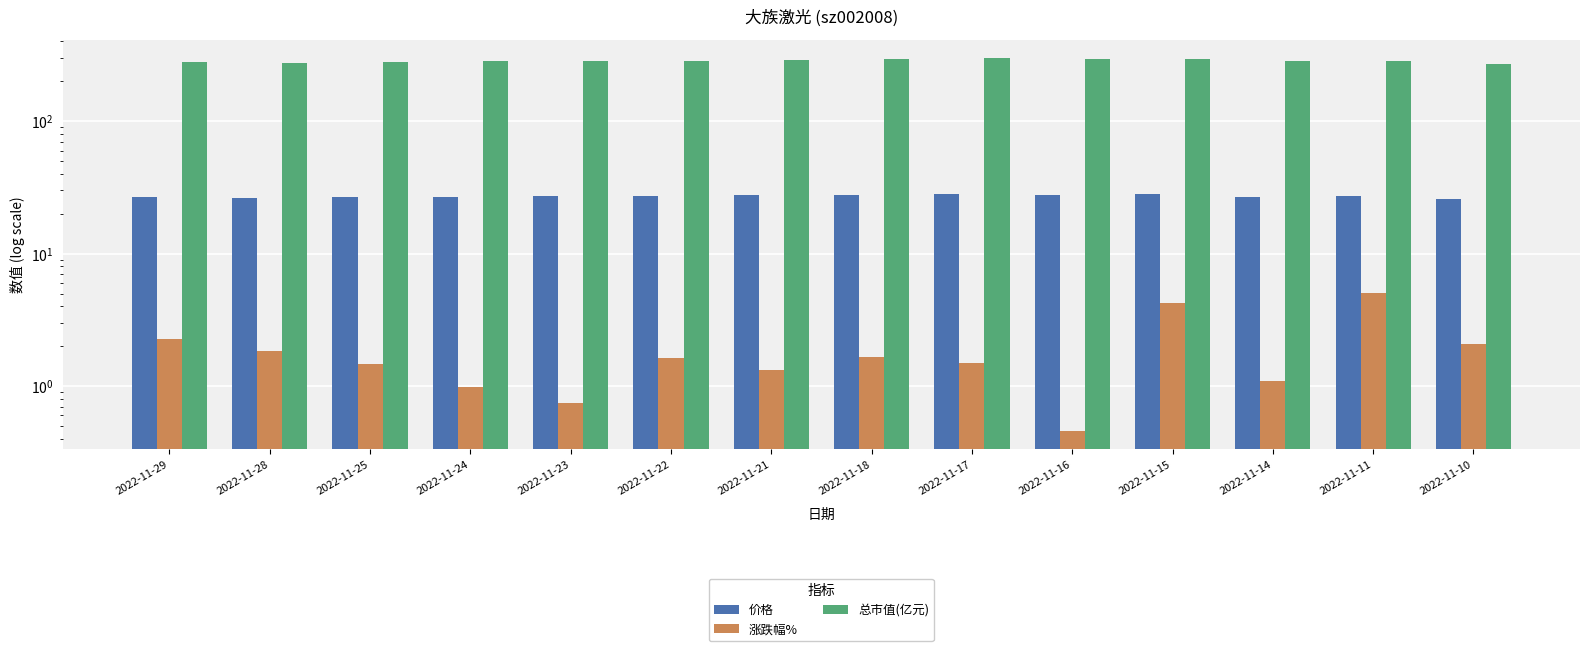

At 2022-11-28, list the series in order from largest to smallest.

总市值(亿元), 价格, 涨跌幅%